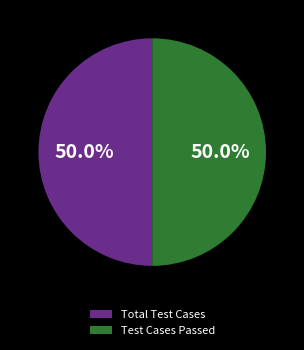

How many slices are in this pie chart?

2